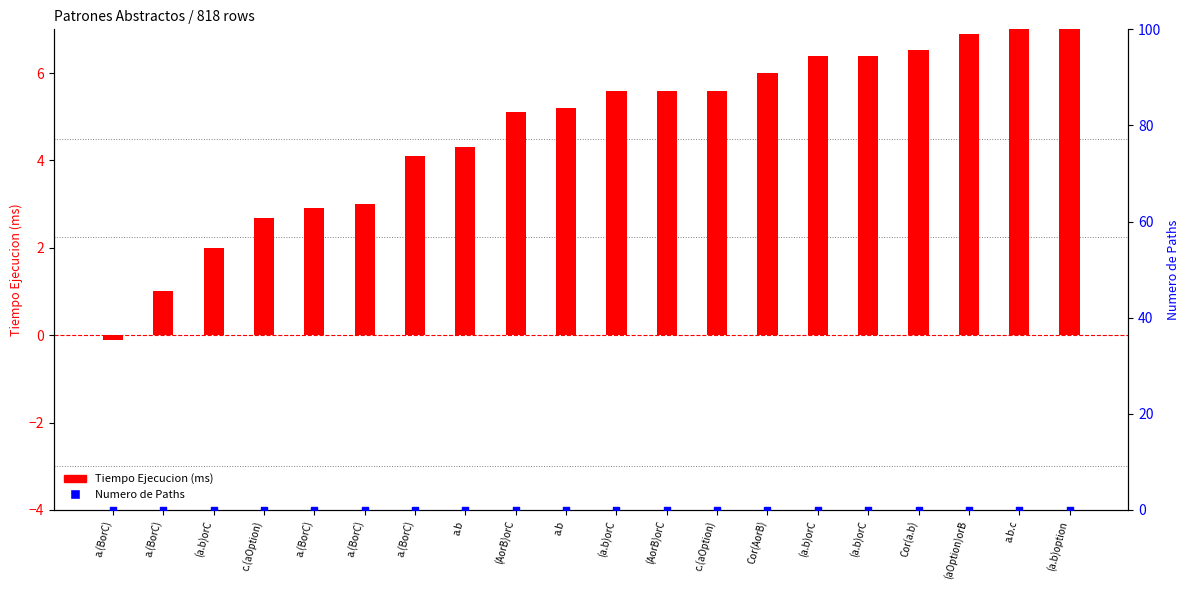

What is the total value across all series at Cor(AorB)?

6.0